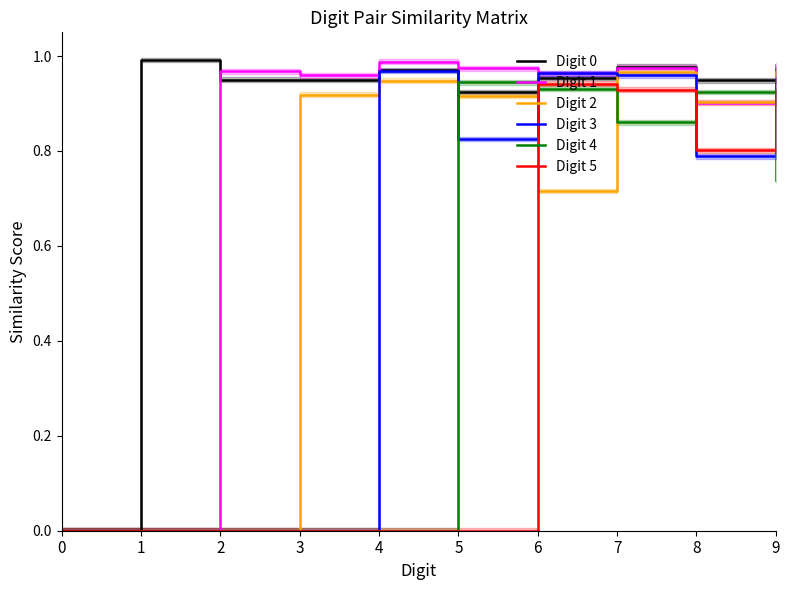

How many interior local peaks does the Digit 1 series have?

3